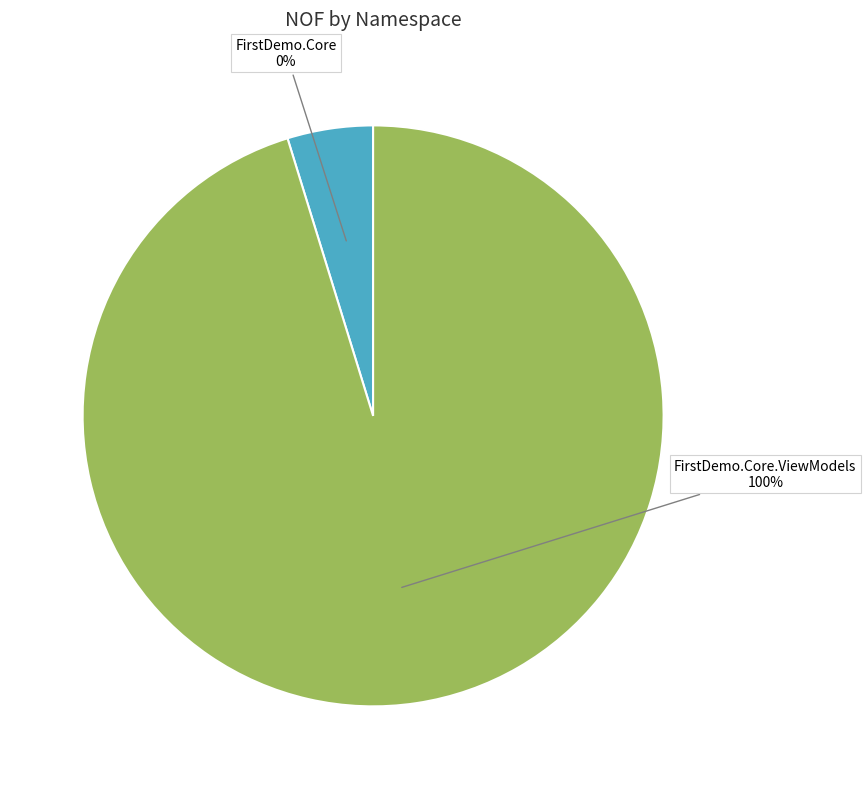

The FirstDemo.Core.ViewModels slice represents 100% of the pie. True or false?

True